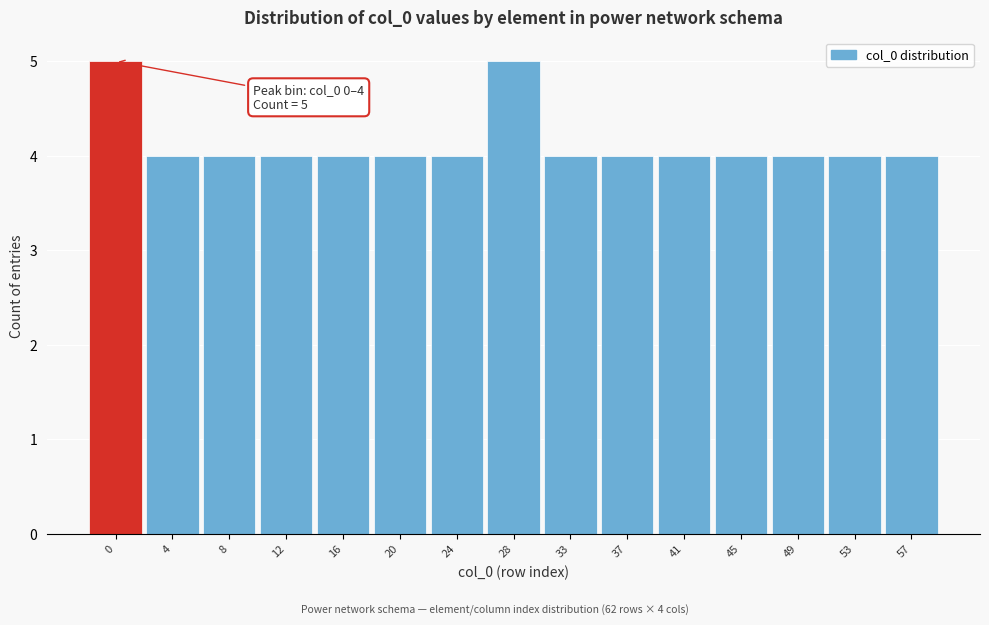

Reading left to right, transcribe all the data shown in this chart.

5	4	4	4	4	4	4	5	4	4	4	4	4	4	4